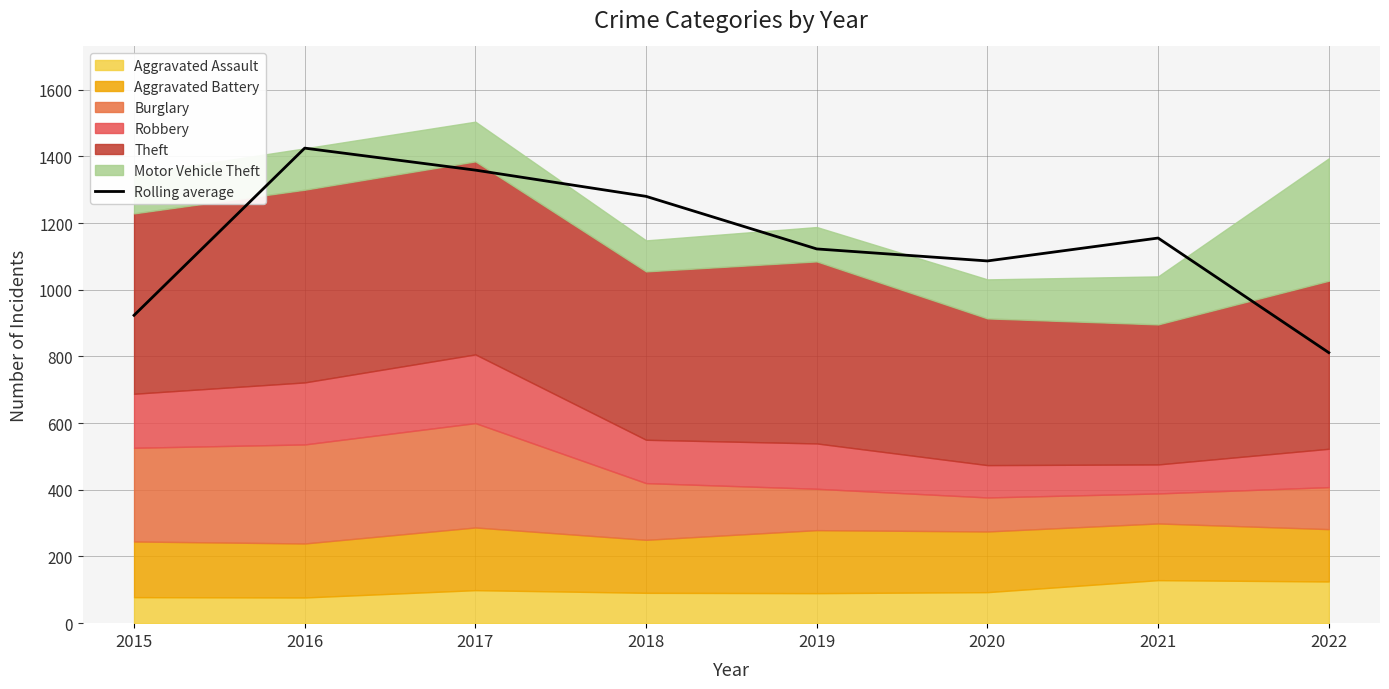

What is the sum of the values at 2015 and 2022?

1734.7